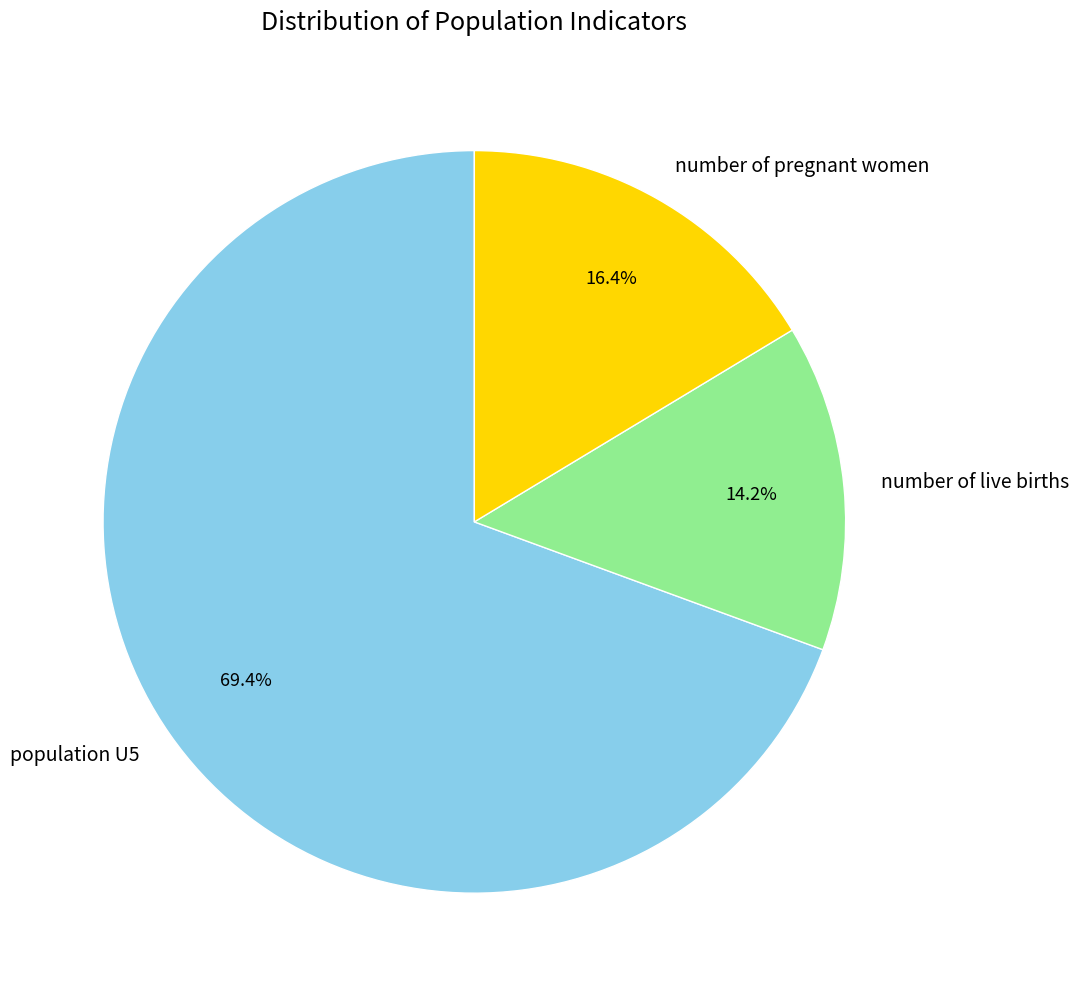

Does any single category account for the majority?

Yes